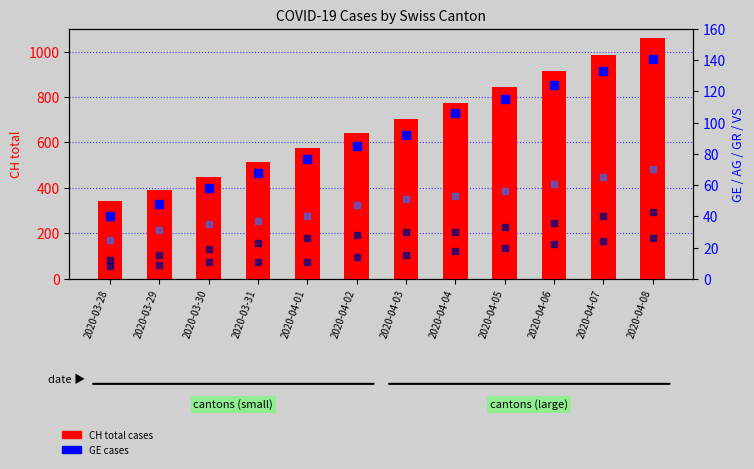

What is the greatest value displayed?

1061